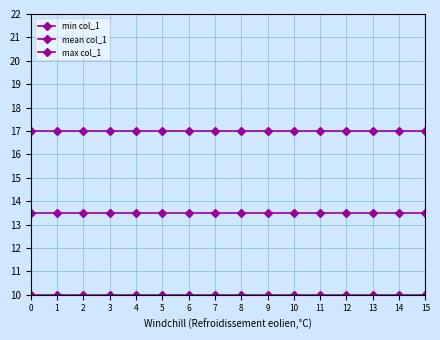

Which series has the largest total across all categories?

max col_1